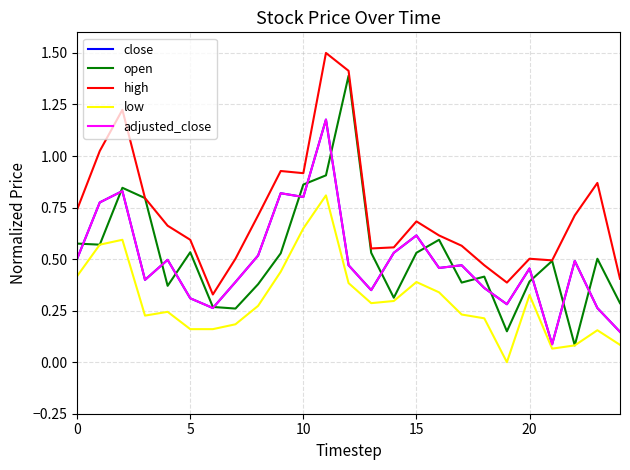

Does the chart have visible grid lines?

Yes